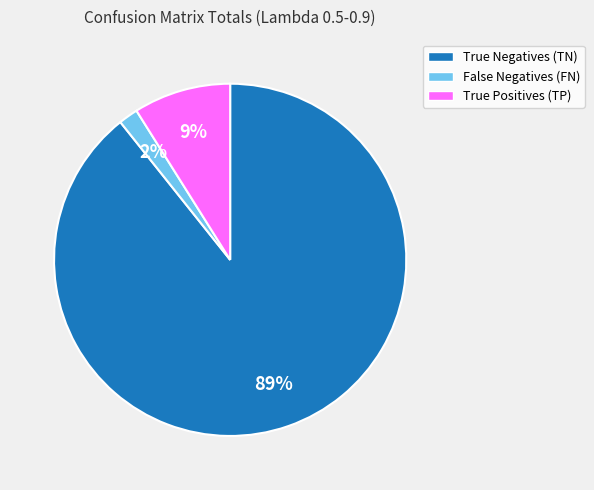

Does any single category account for the majority?

Yes